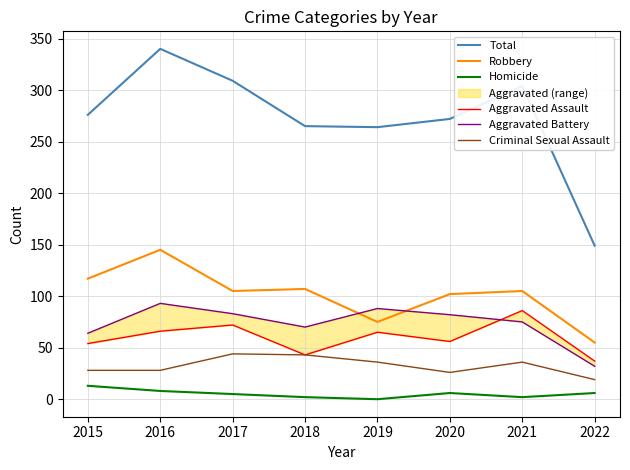

Where is Robbery nearest to the value 100?

2020